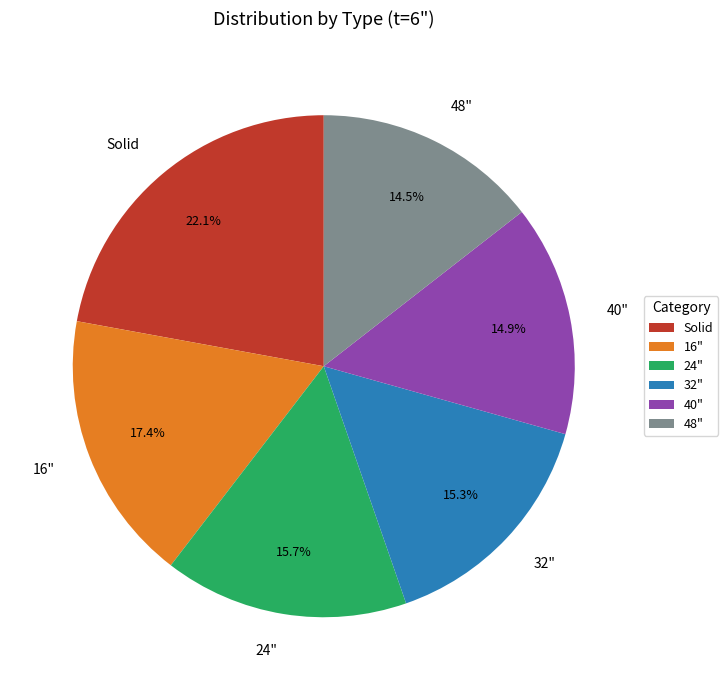

Which category has the biggest portion of the pie?

Solid